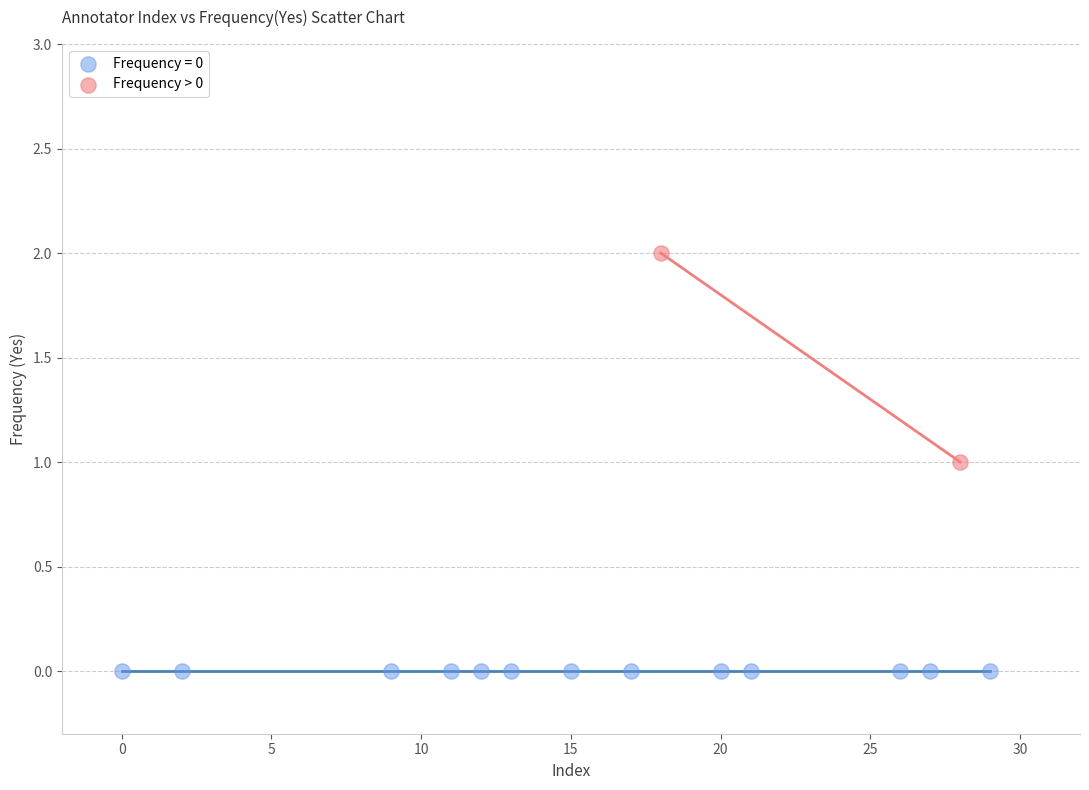

What are all the series names shown in the legend?

Frequency = 0, Frequency > 0